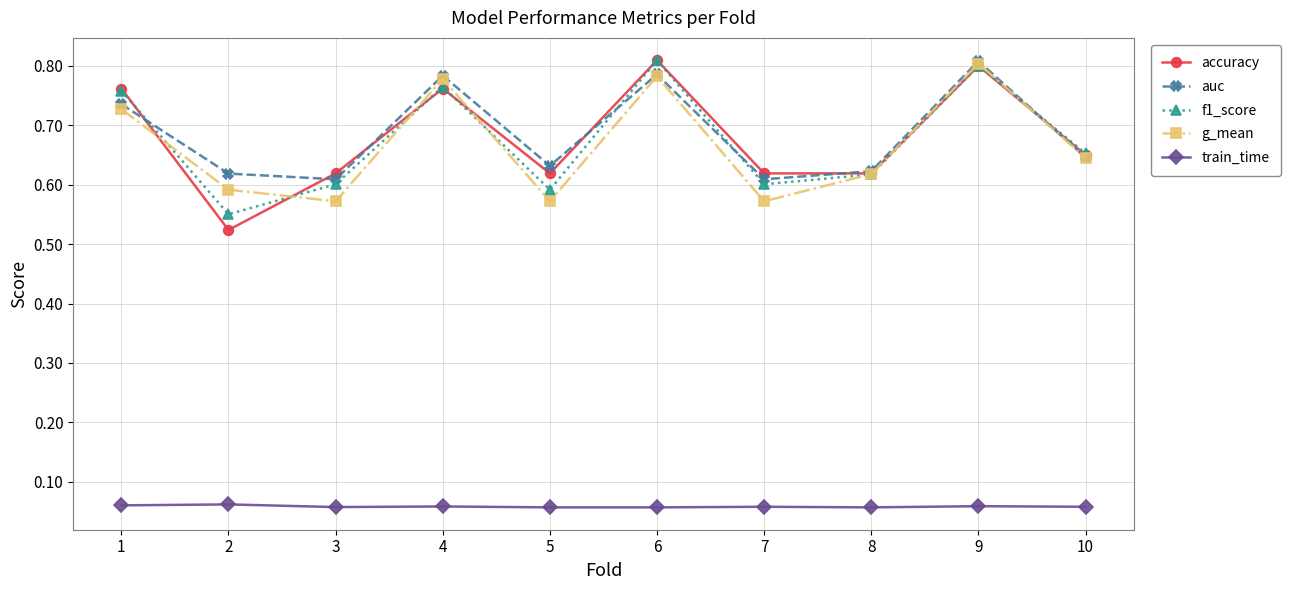

Which series changed the most between 4 and 8?

auc